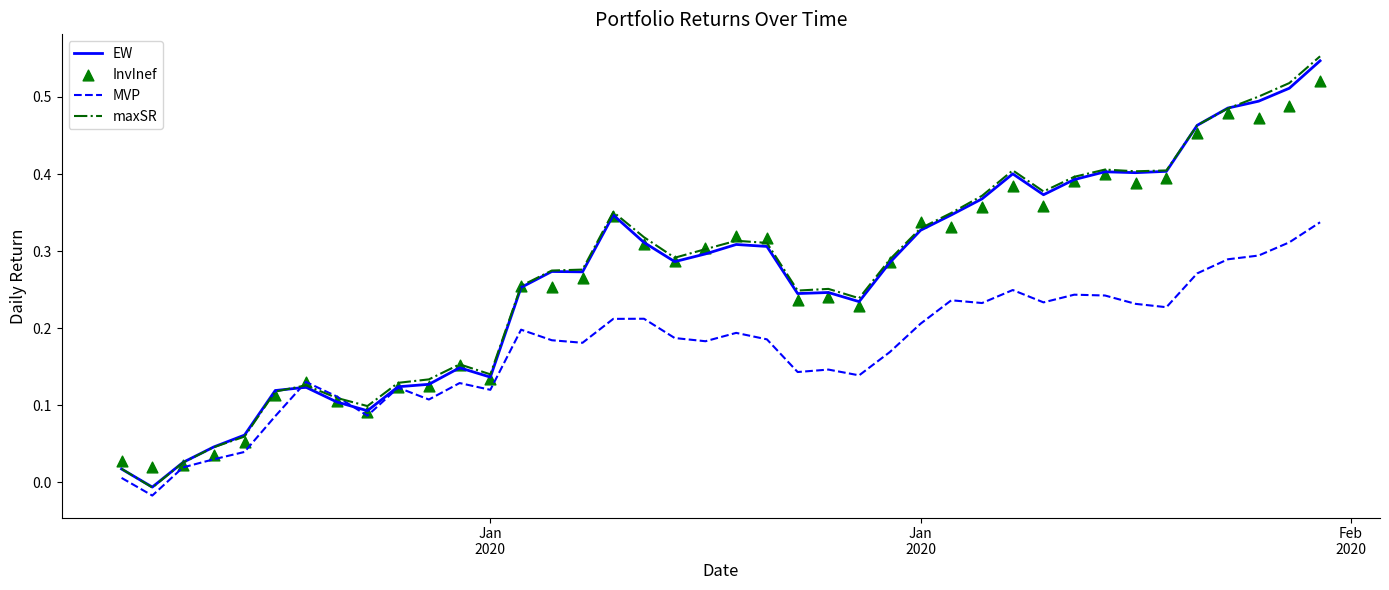

Which series has the widest spread of Y values?

maxSR